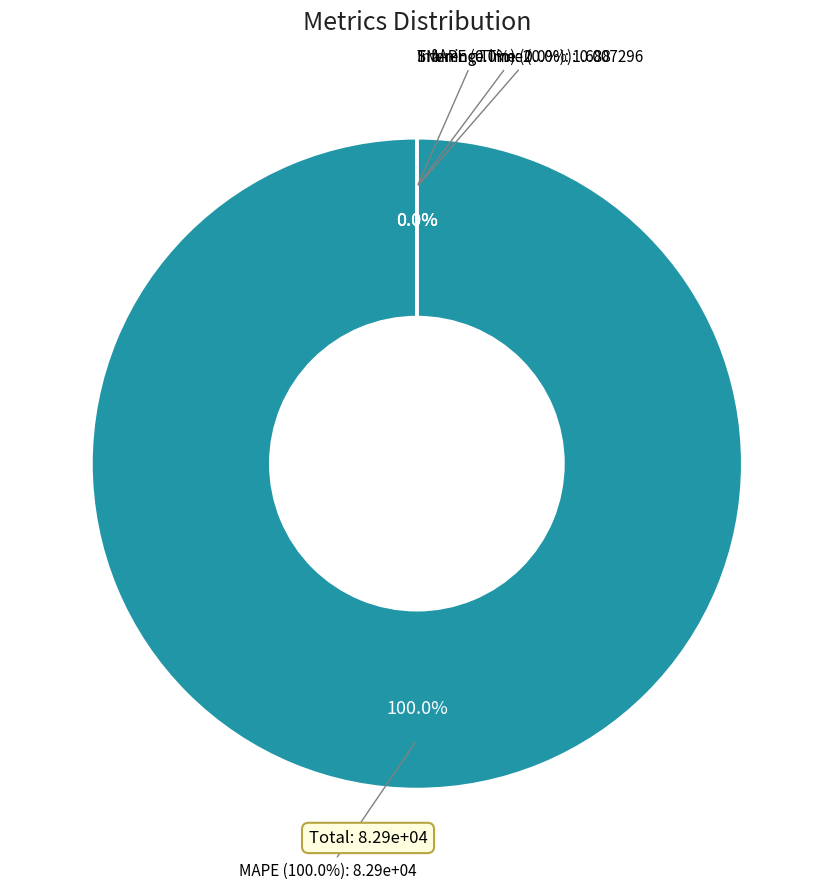

How many slices are in this pie chart?

4